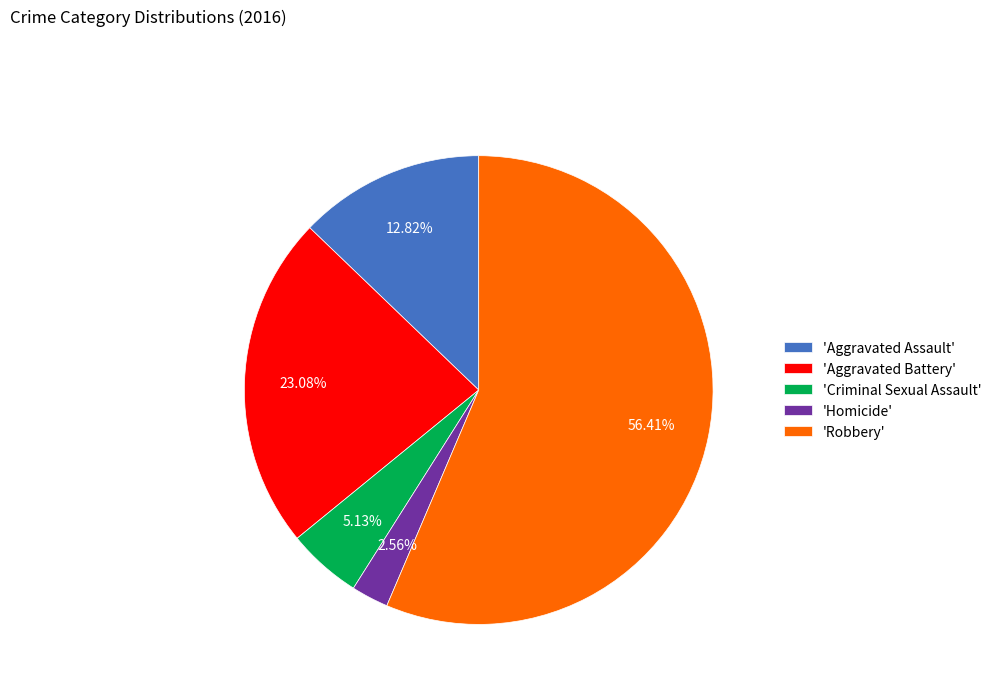

Which slice represents more than half of the pie?

'Robbery'